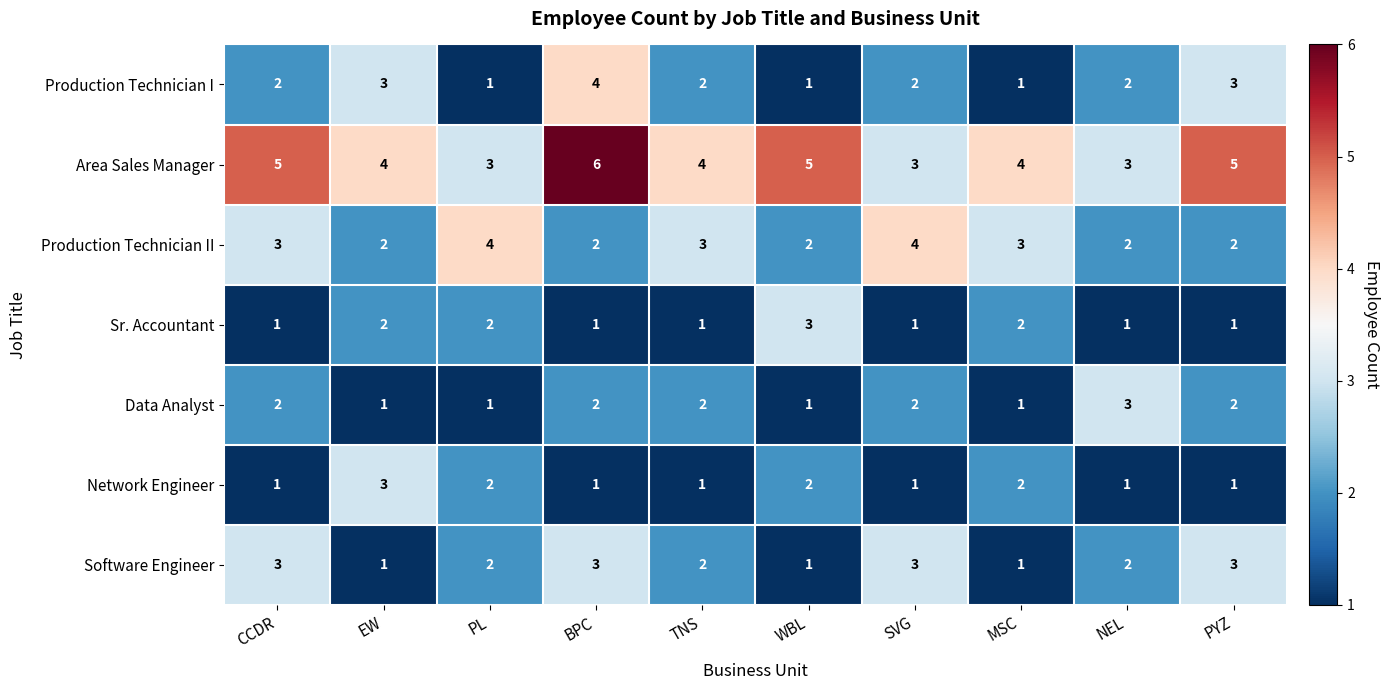

The value of Sr. Accountant at TNS is 1. True or false?

True